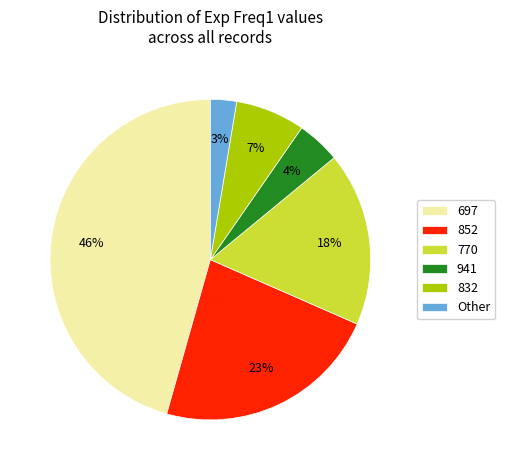

Do 697 and 770 together represent more than half of the pie?

Yes